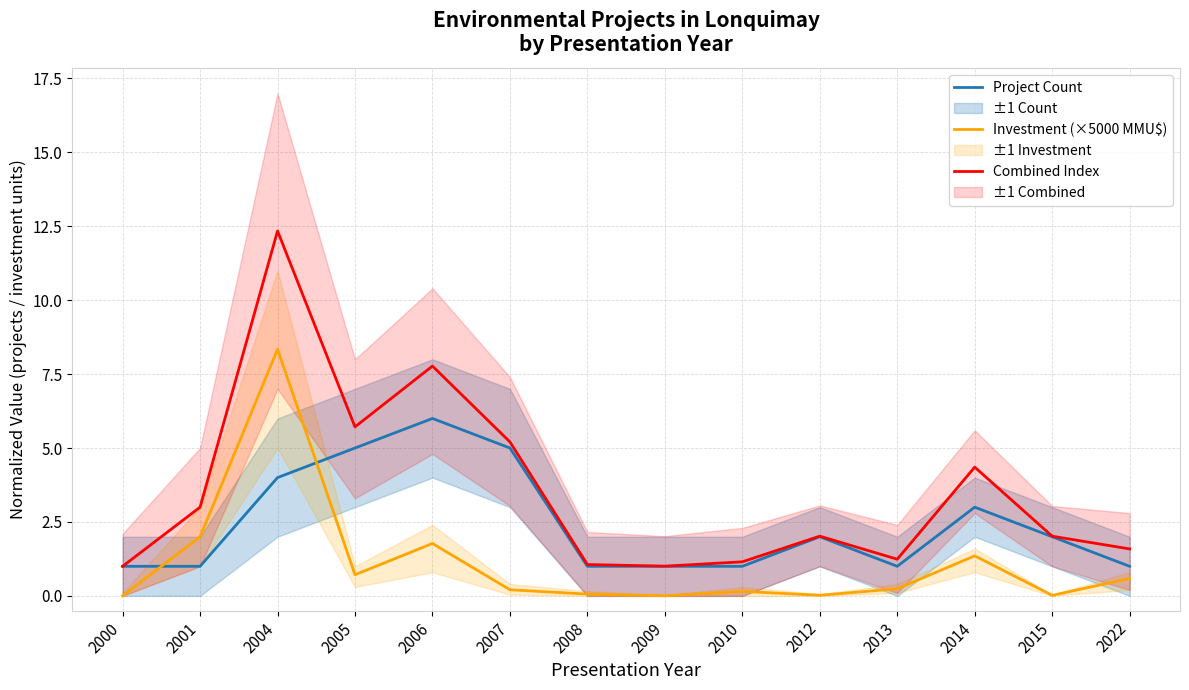

Is it true that Project Count equals 7.3 at 2005?

False